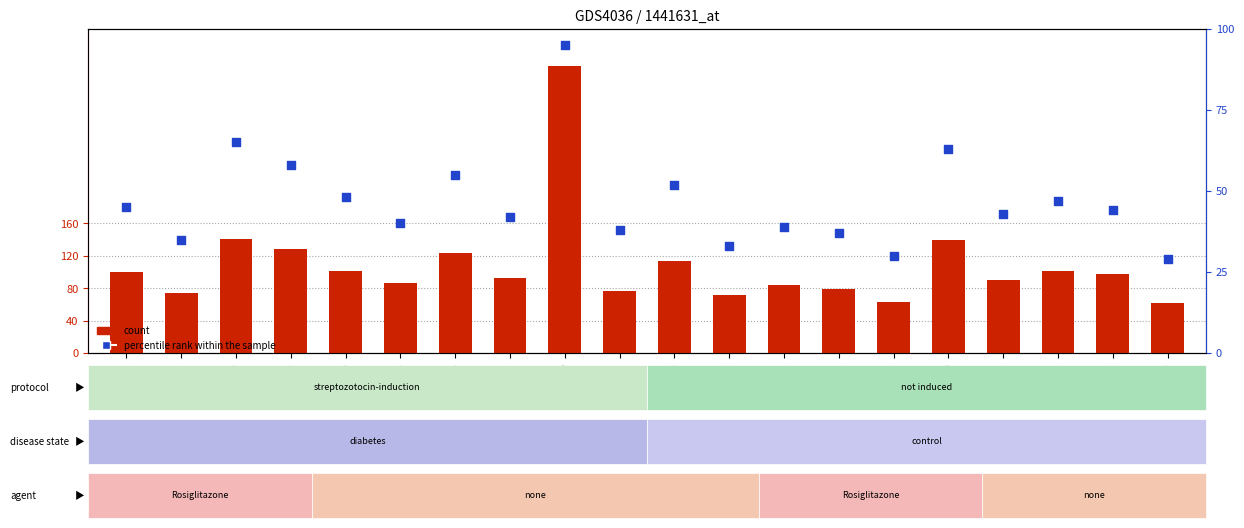

Which series has the largest total across all categories?

count